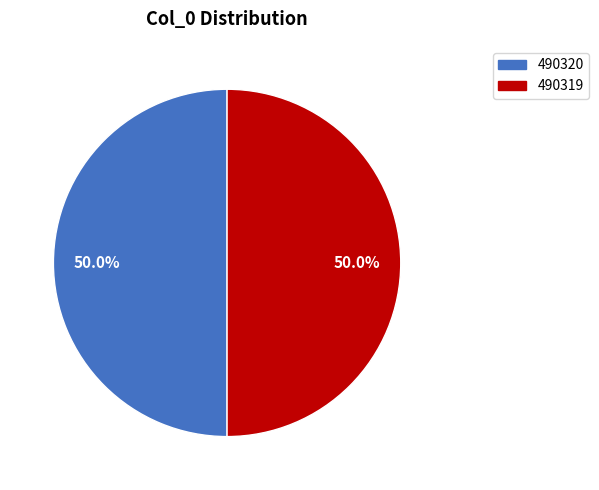

Approximately how many times larger is the value at 490320 compared to 490319?

1.0